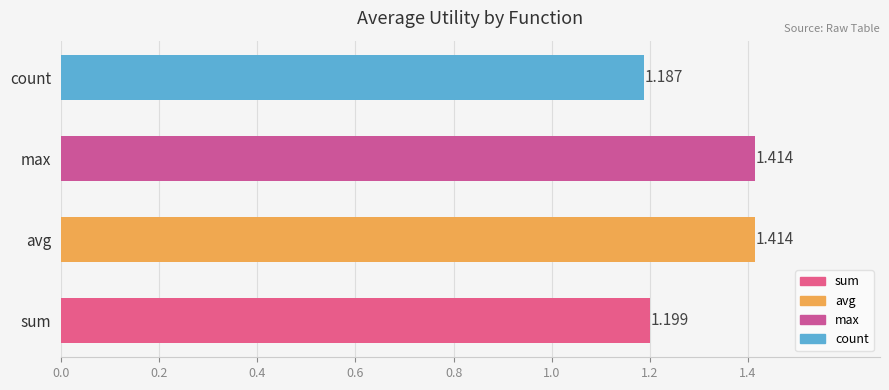

Which has a higher value, avg or sum?

avg